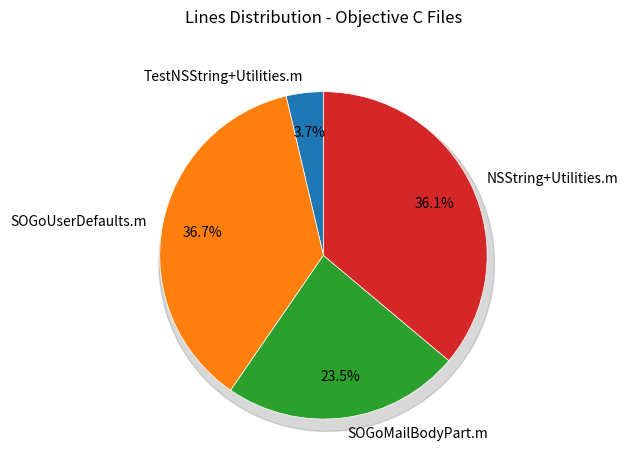

To the nearest percent, what percentage of the pie is SOGoMailBodyPart.m?

23%